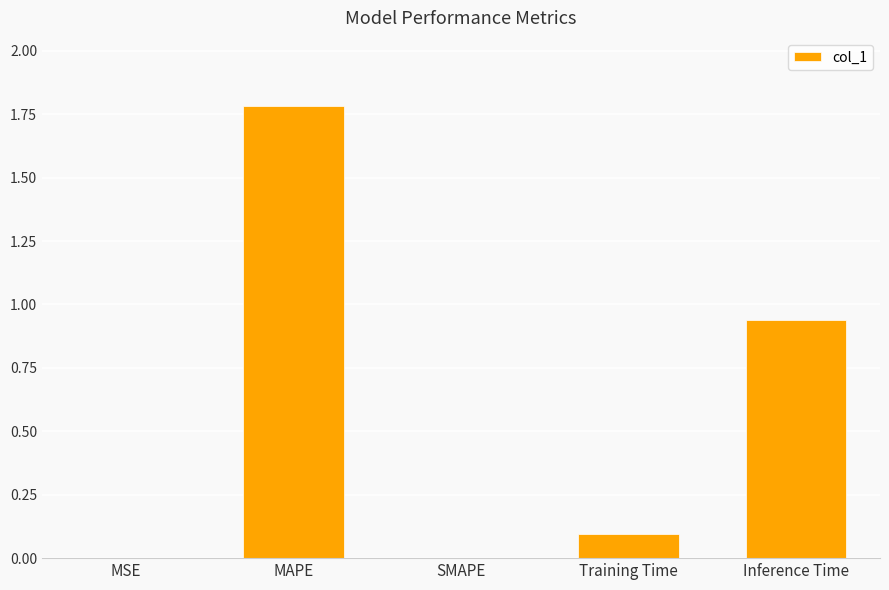

What is the sum of all values?

2.8